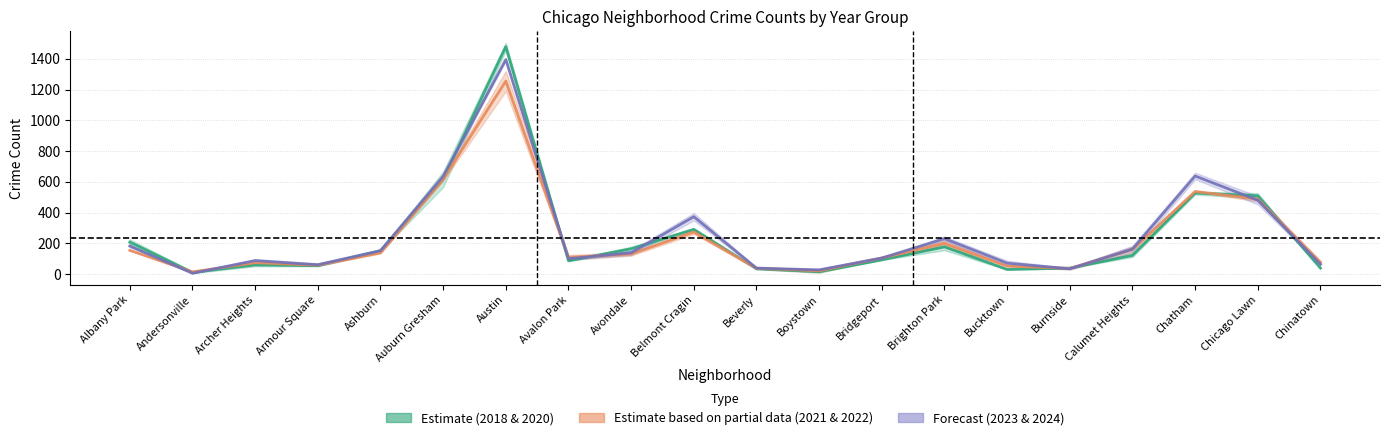

At how many categories does at least one series exceed 94?

12